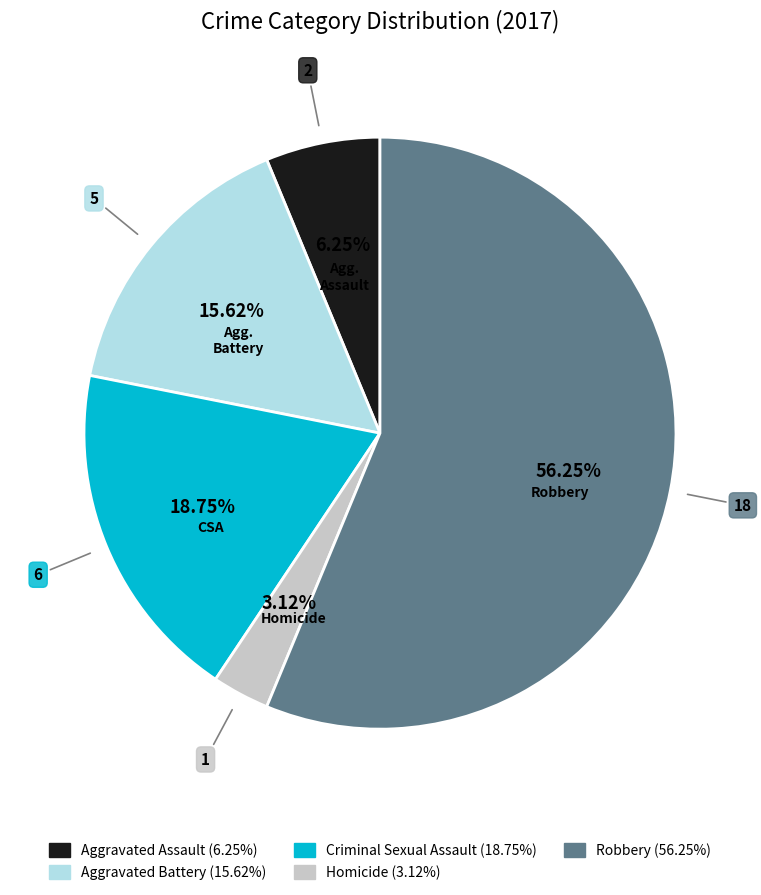

Is it true that Criminal Sexual Assault is 10% of the pie?

False